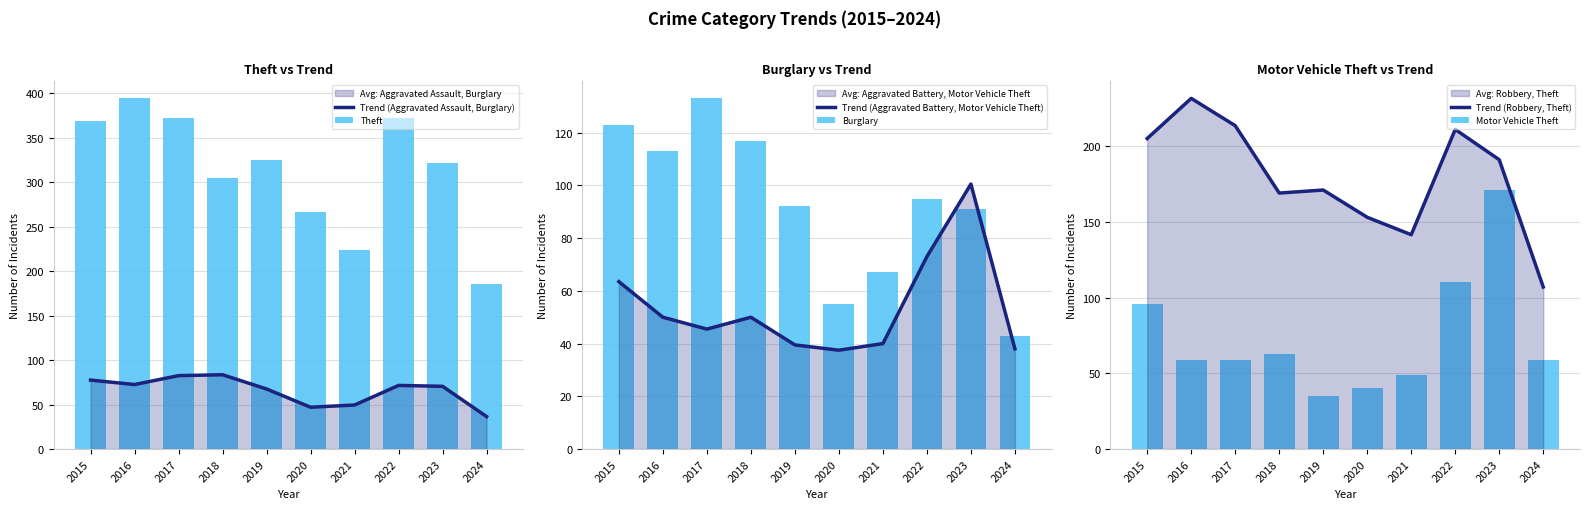

True or false: Motor Vehicle Theft has a value of 20.7 at 2019.

False